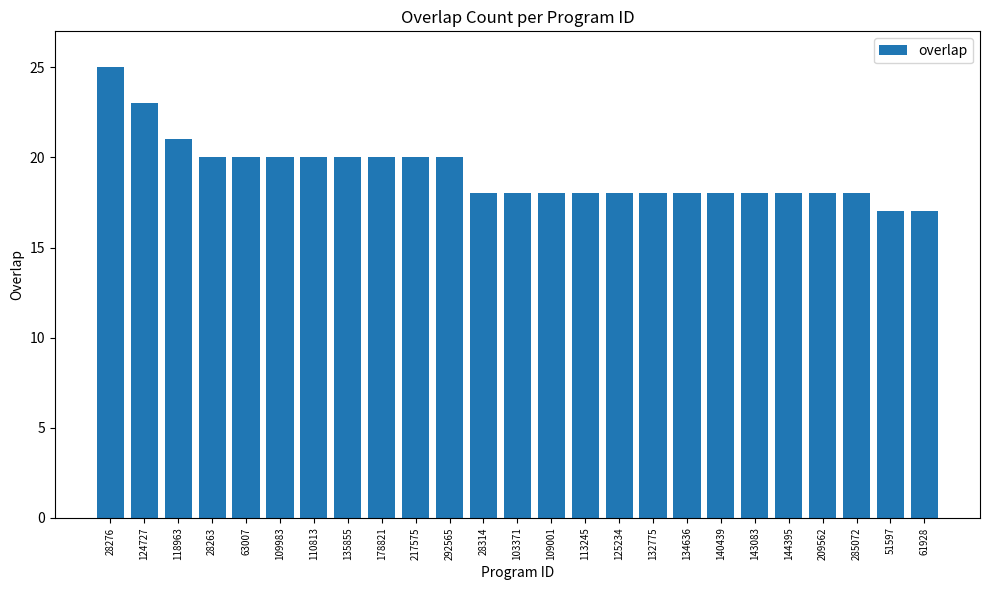

What position from the left is 28276?

1